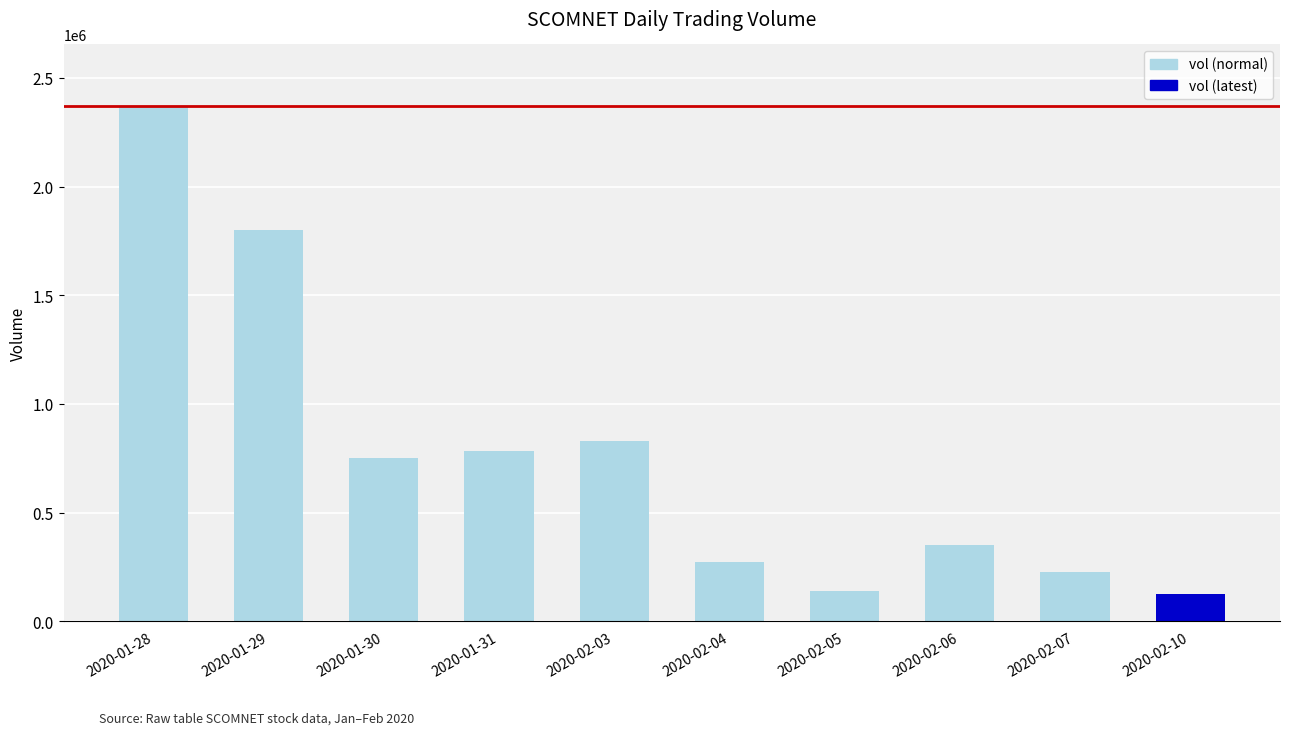

What is the difference between the second highest and minimum values?

1676800